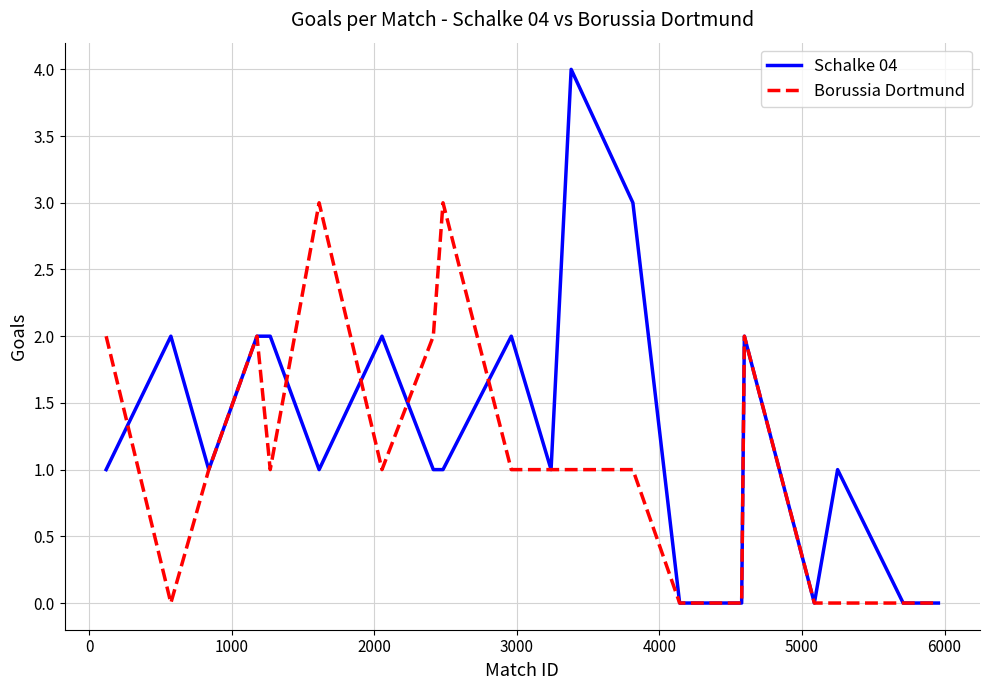

What is the maximum value shown in the chart?

4